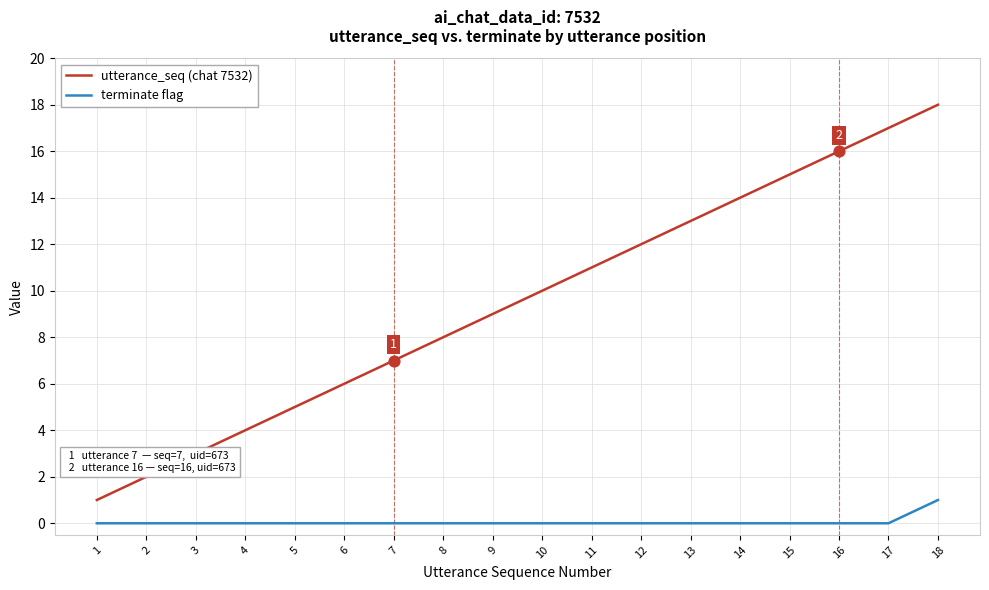

Between 8 and 10, which series saw the biggest shift?

utterance_seq (chat 7532)